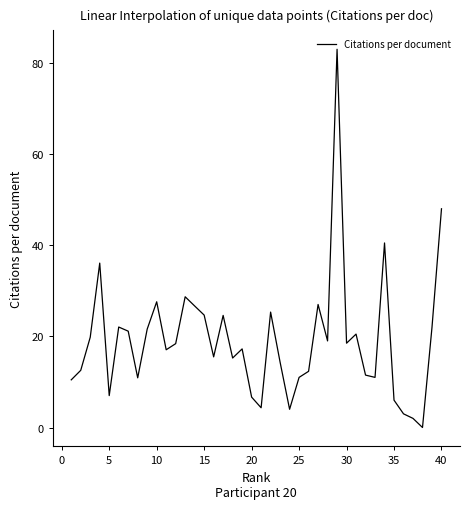

What is the maximum value shown in the chart?

83.0